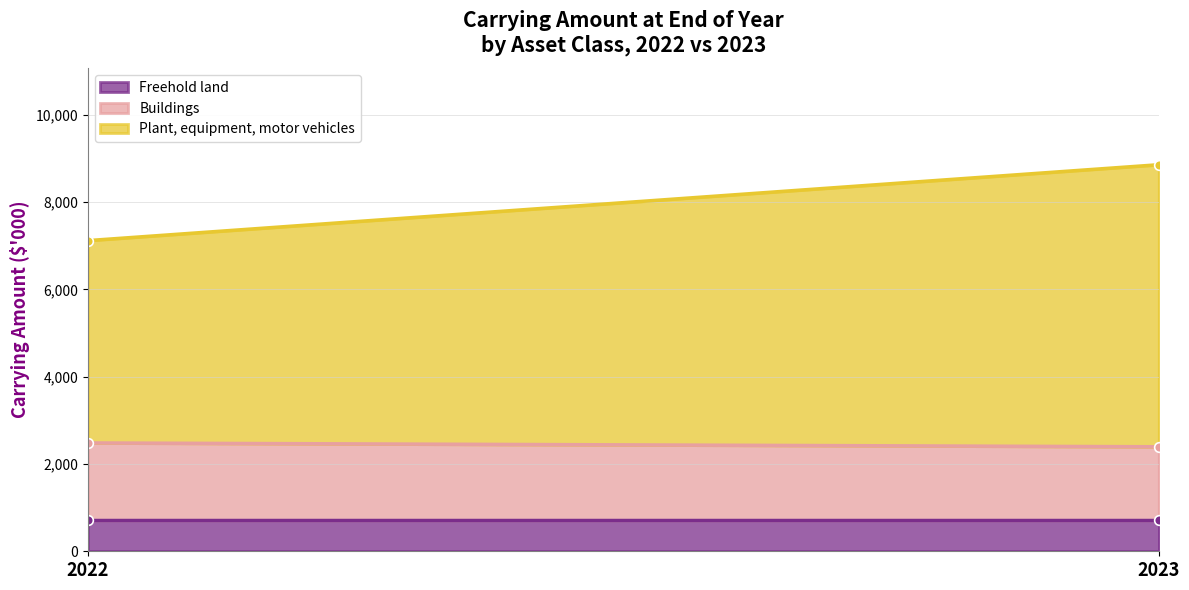

Reading right to left, extract all data points from this chart.

Freehold land: 2023=710	2022=710
Buildings: 2023=1685	2022=1773
Plant, equipment, motor vehicles: 2023=6464	2022=4637